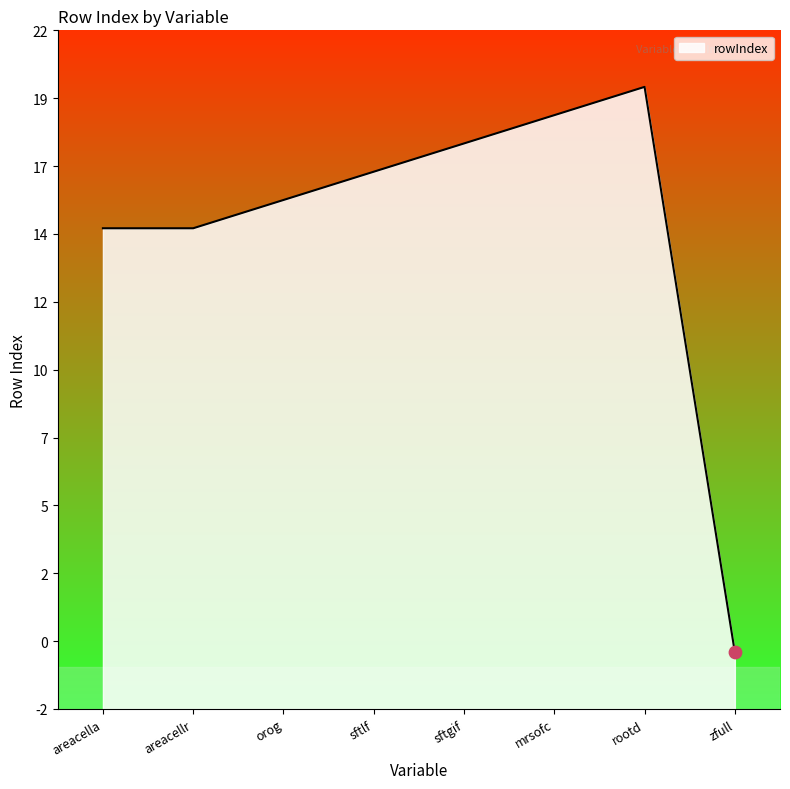

Which has a higher value, mrsofc or zfull?

mrsofc